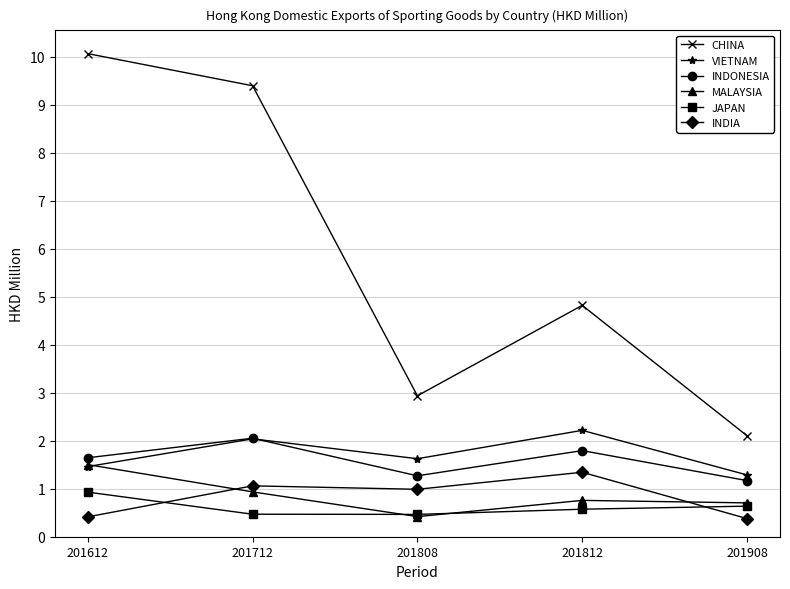

True or false: INDONESIA and JAPAN cross at least once.

False